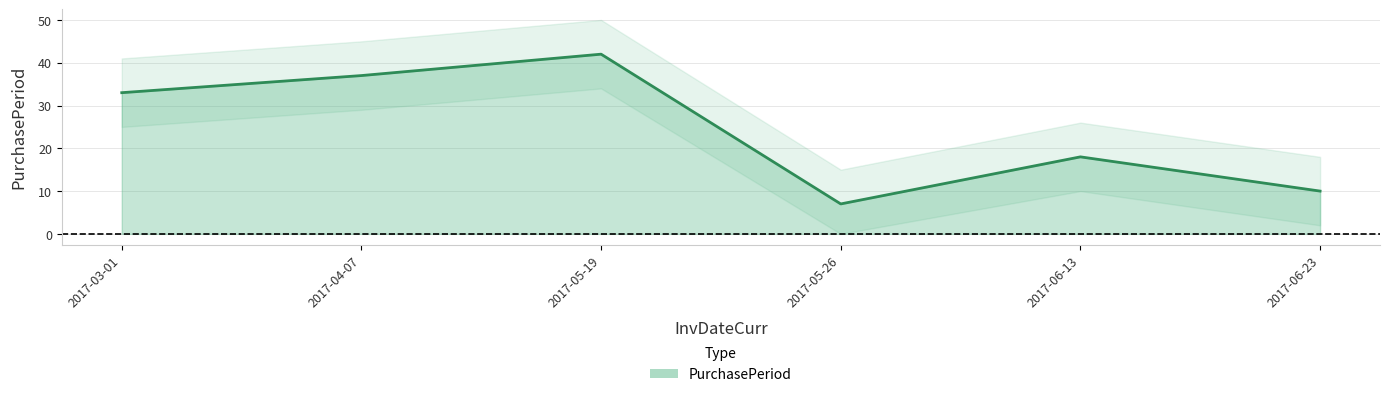

At which label does the data first exceed 33?

2017-04-07